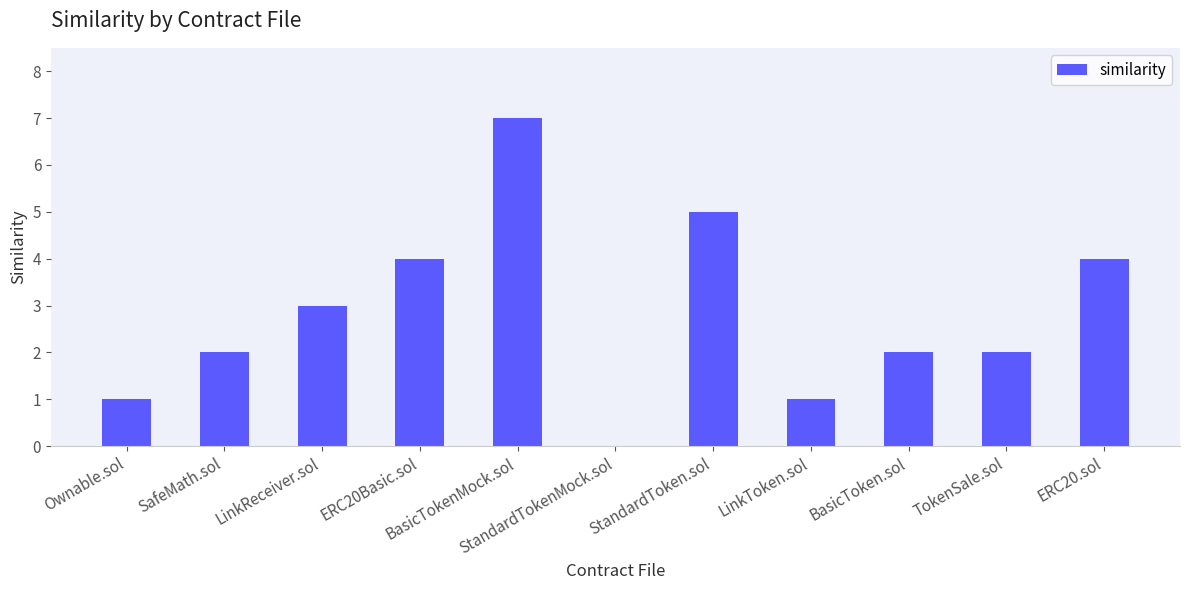

What is the greatest value displayed?

7